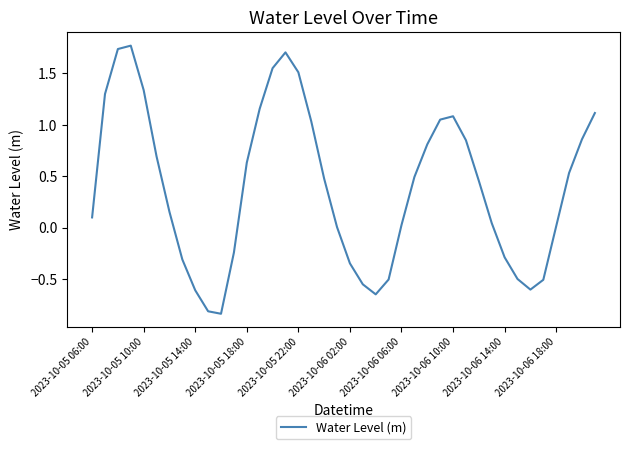

What is the difference between the second highest and minimum values?

2.6